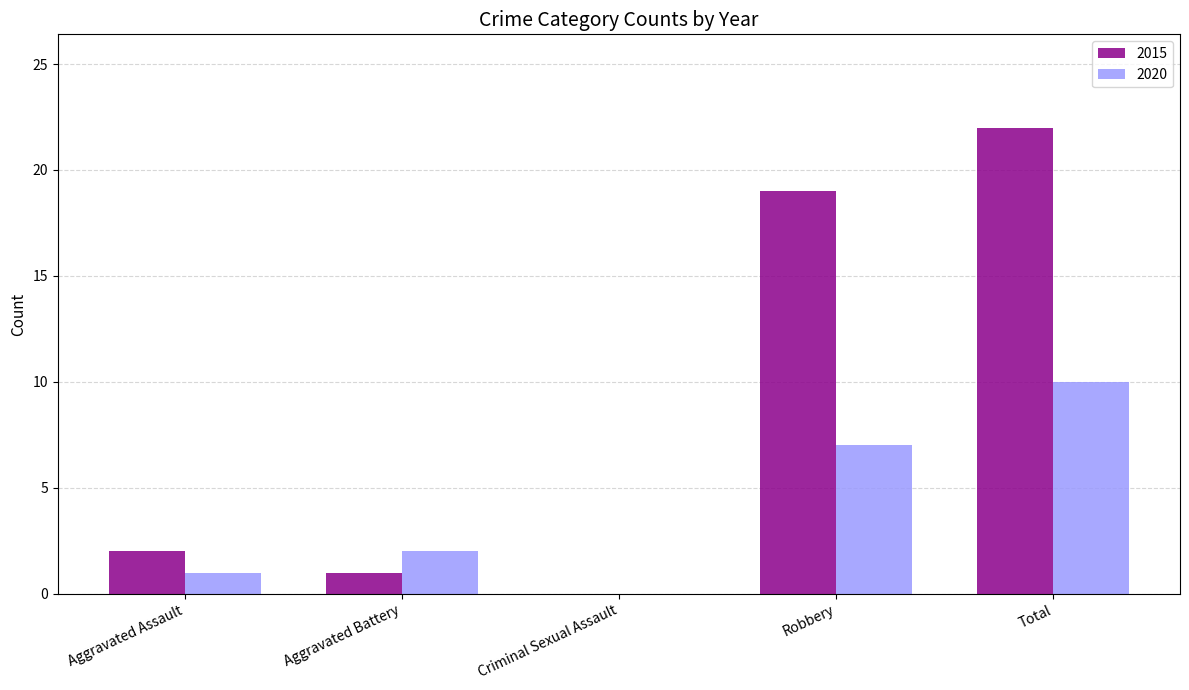

Which series has the largest total across all categories?

2015